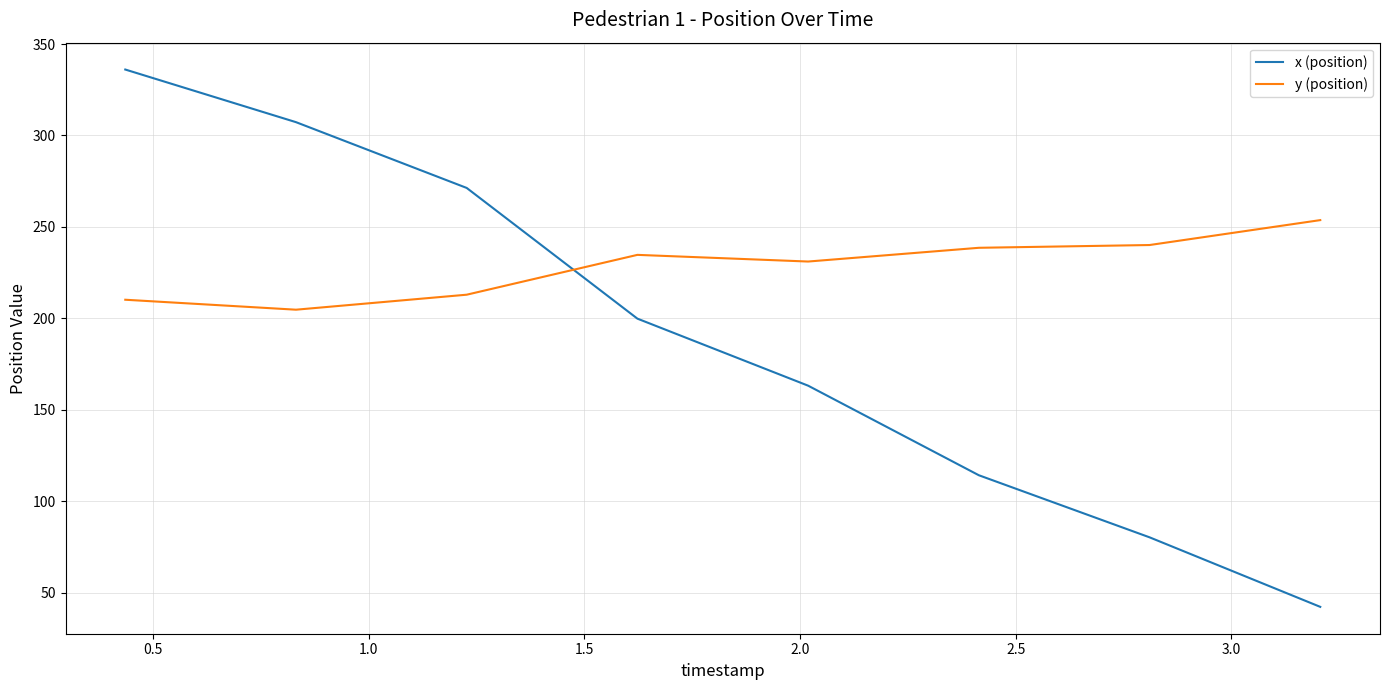

List the series in order of their overall mean, highest first.

y (position), x (position)